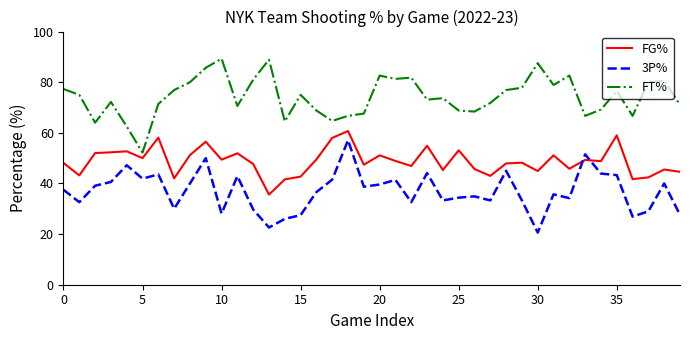

Does the chart have visible grid lines?

No